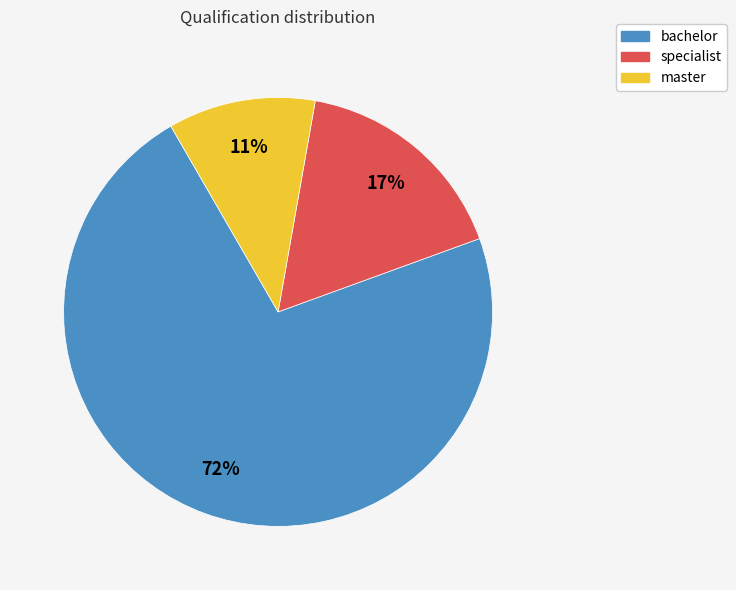

Which has a higher value, bachelor or specialist?

bachelor